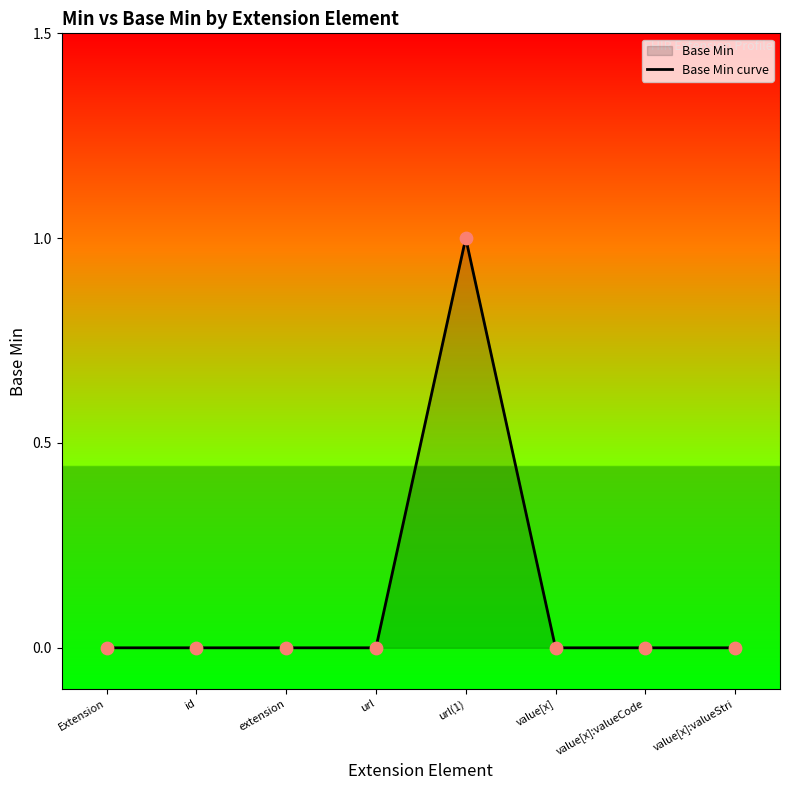

Which has a higher value, value[x] or url?

value[x]